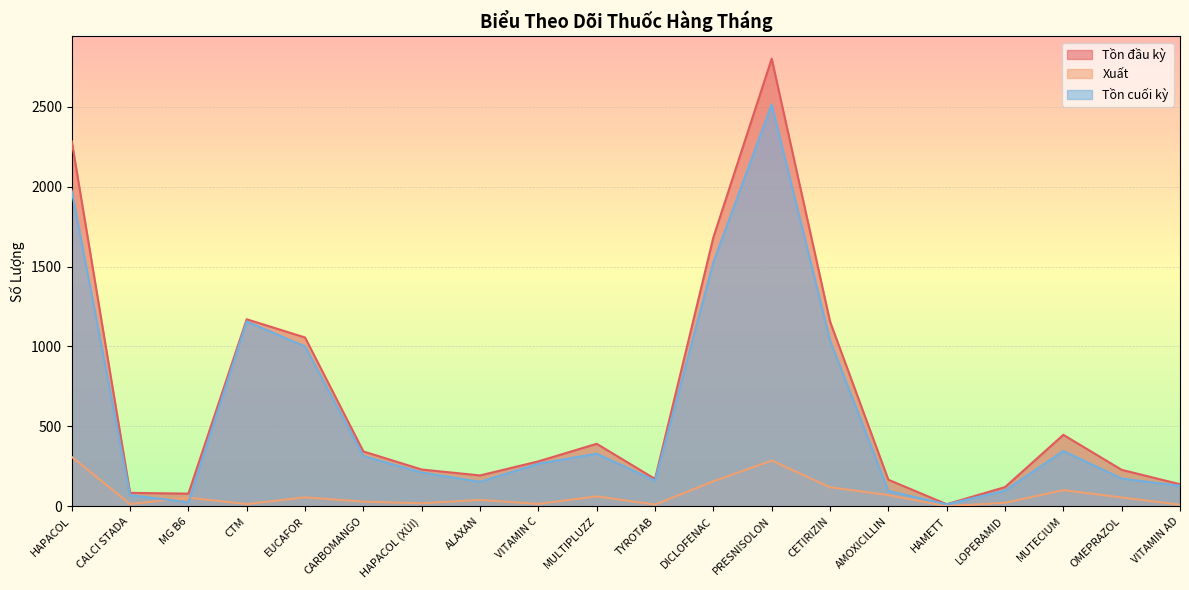

What are all the series names shown in the legend?

Tồn đầu kỳ, Xuất, Tồn cuối kỳ